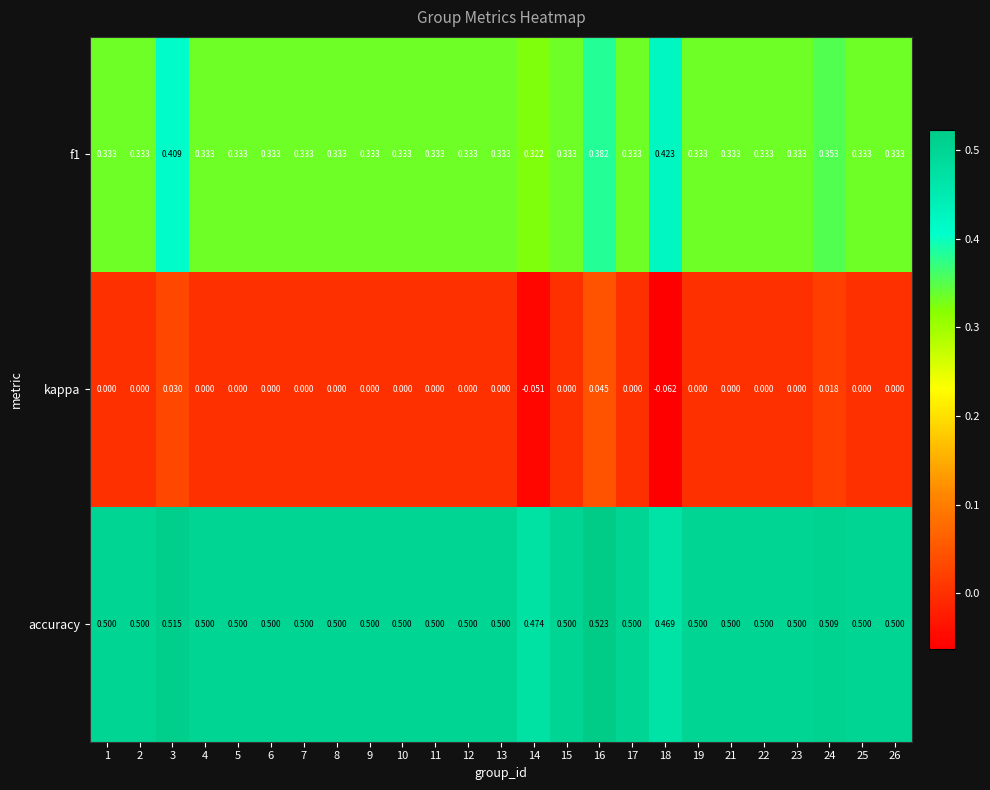

Which series has the widest spread of values?

kappa